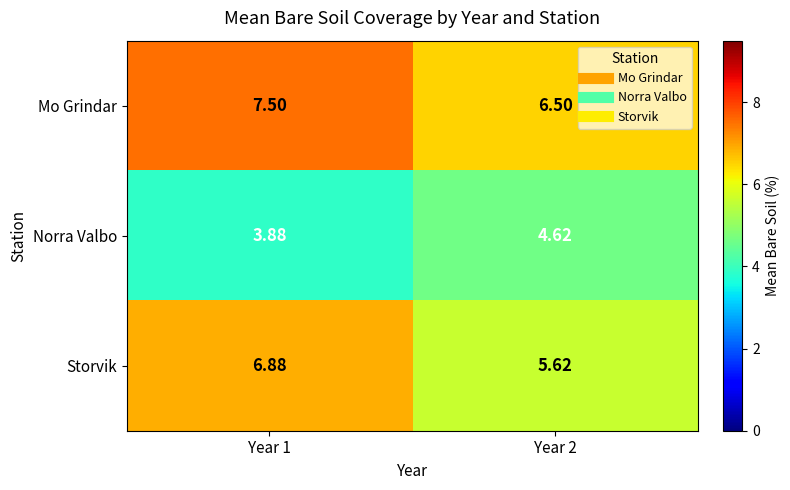

Count the number of data series in this chart.

3